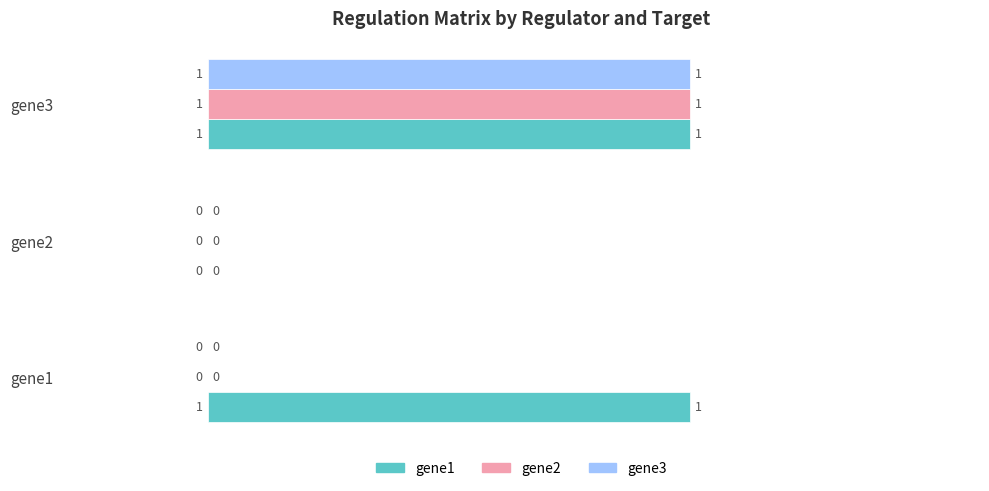

Which series has the largest total across all categories?

gene1